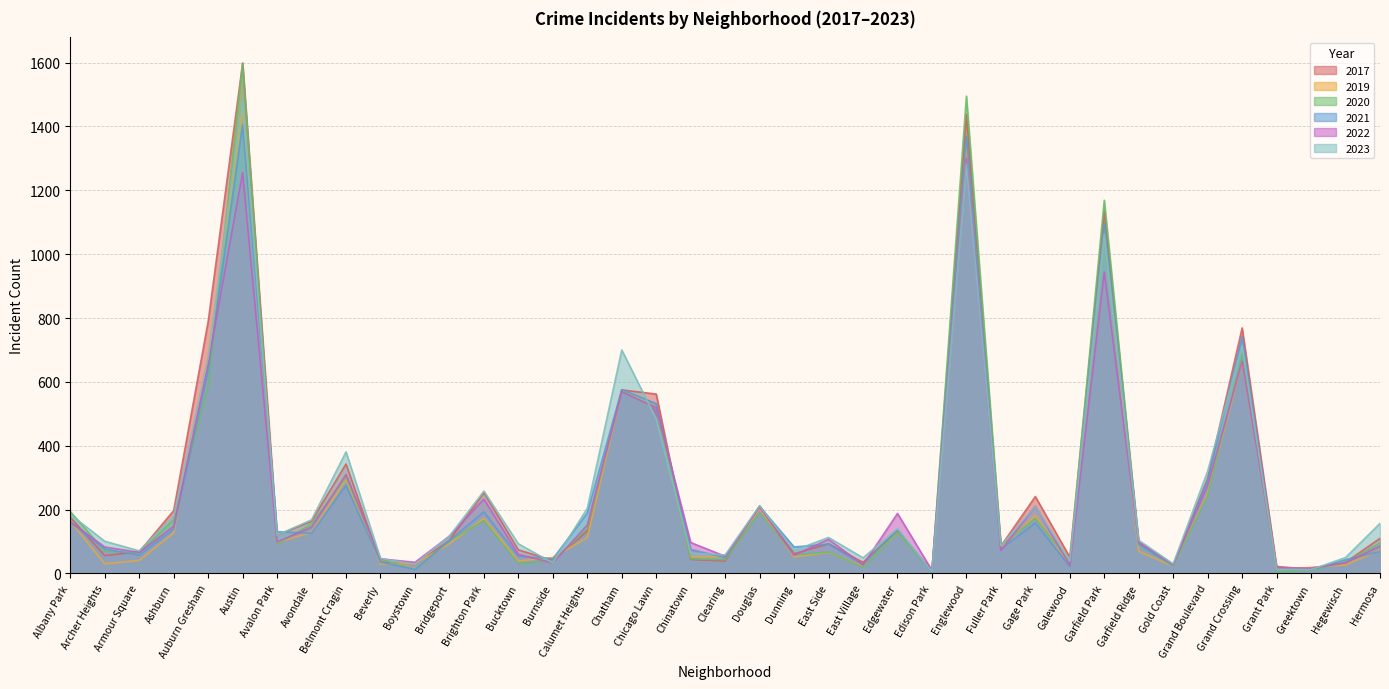

How many lines are shown in the chart?

6